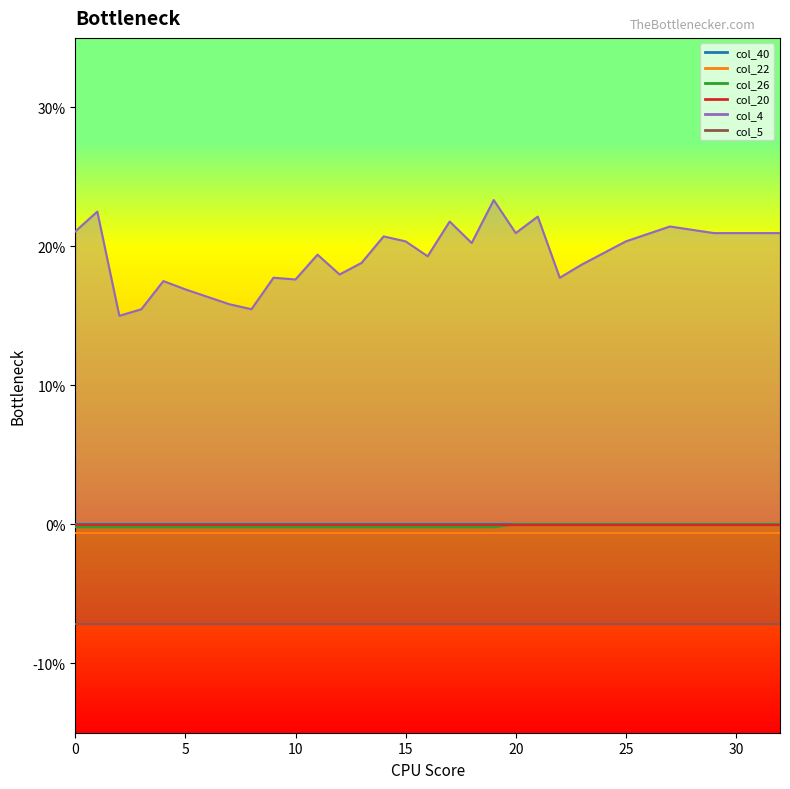

What are all the series names shown in the legend?

col_40, col_22, col_26, col_20, col_4, col_5